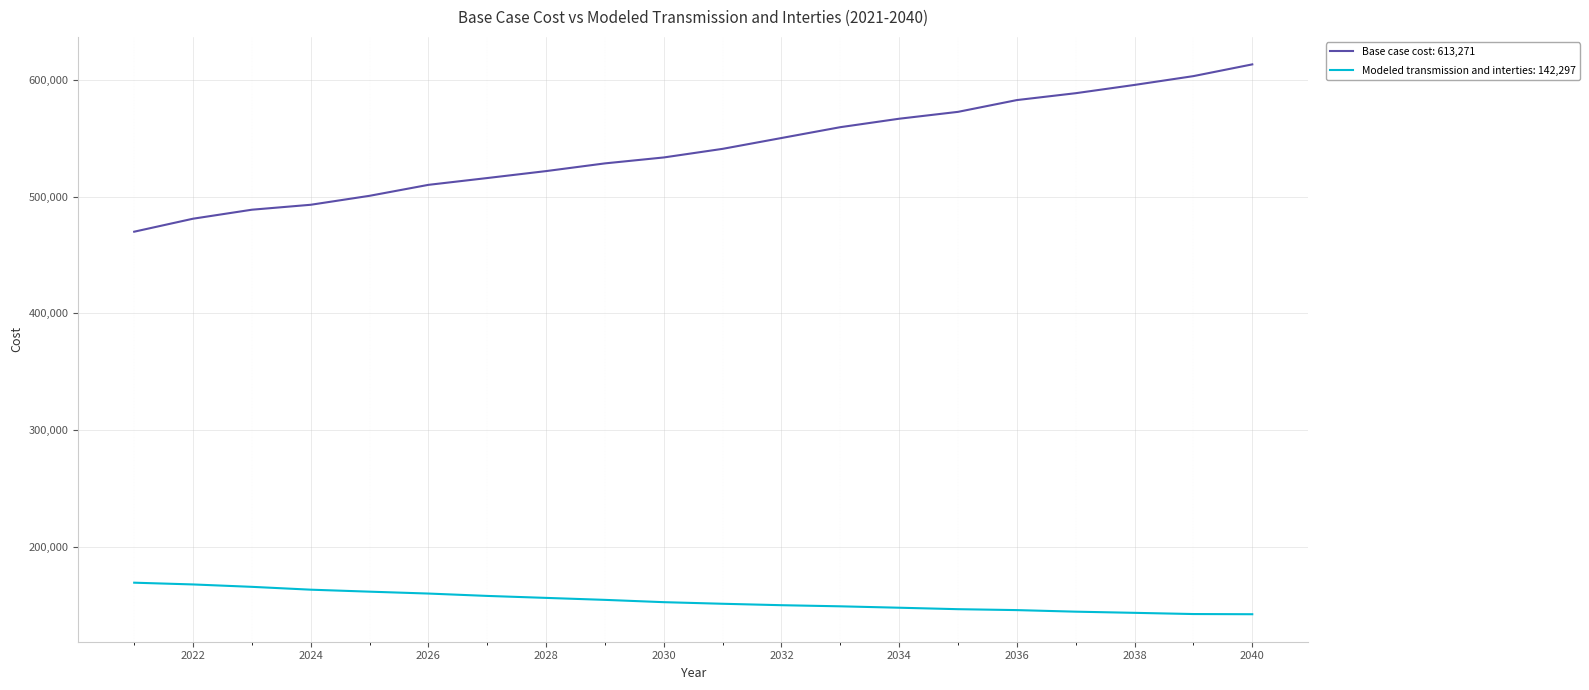

What is the minimum value shown in the chart?

142297.0